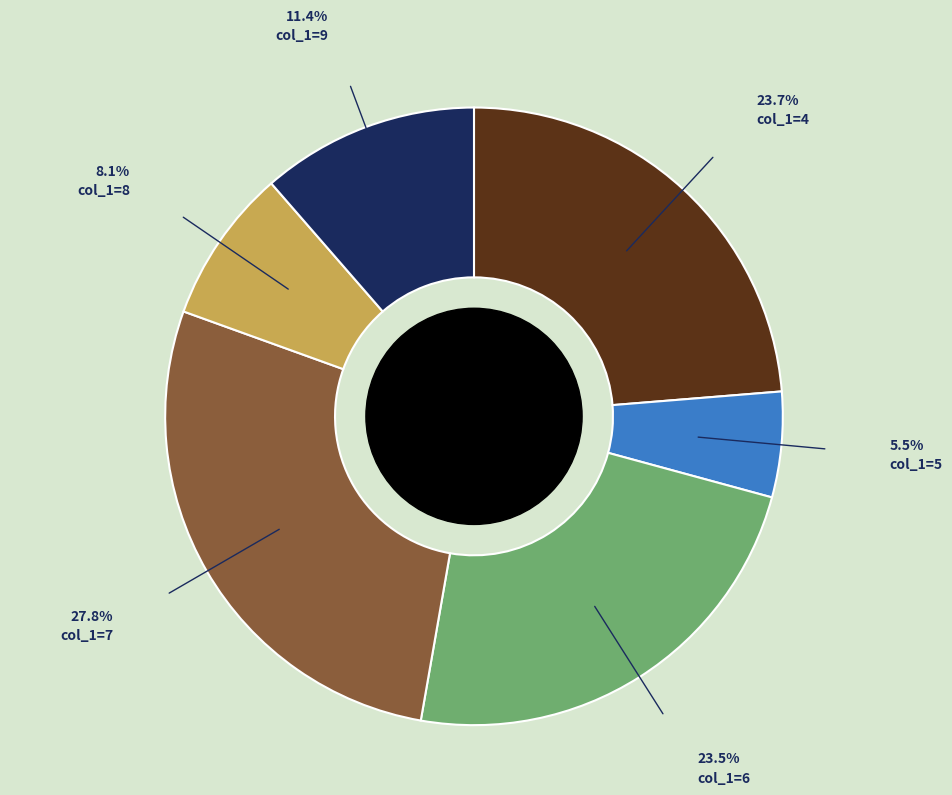

Combined, do col_1=4 and col_1=9 account for over 50%?

No